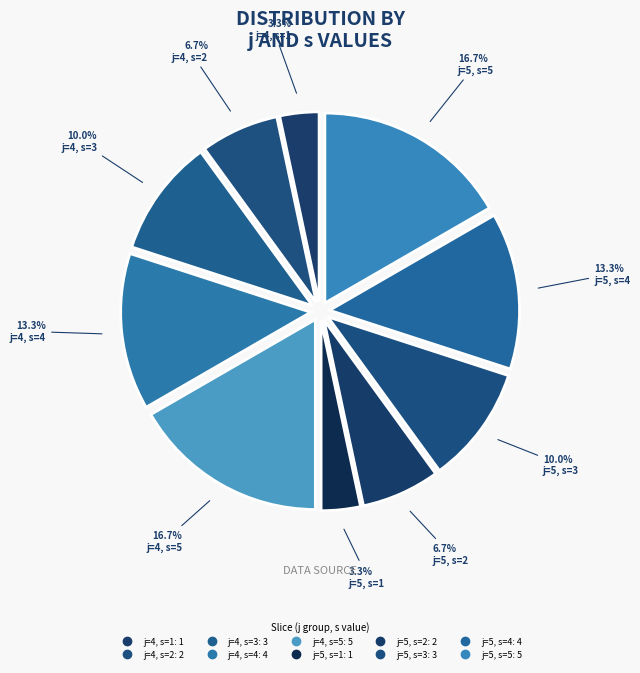

Count the number of slices in the pie.

10